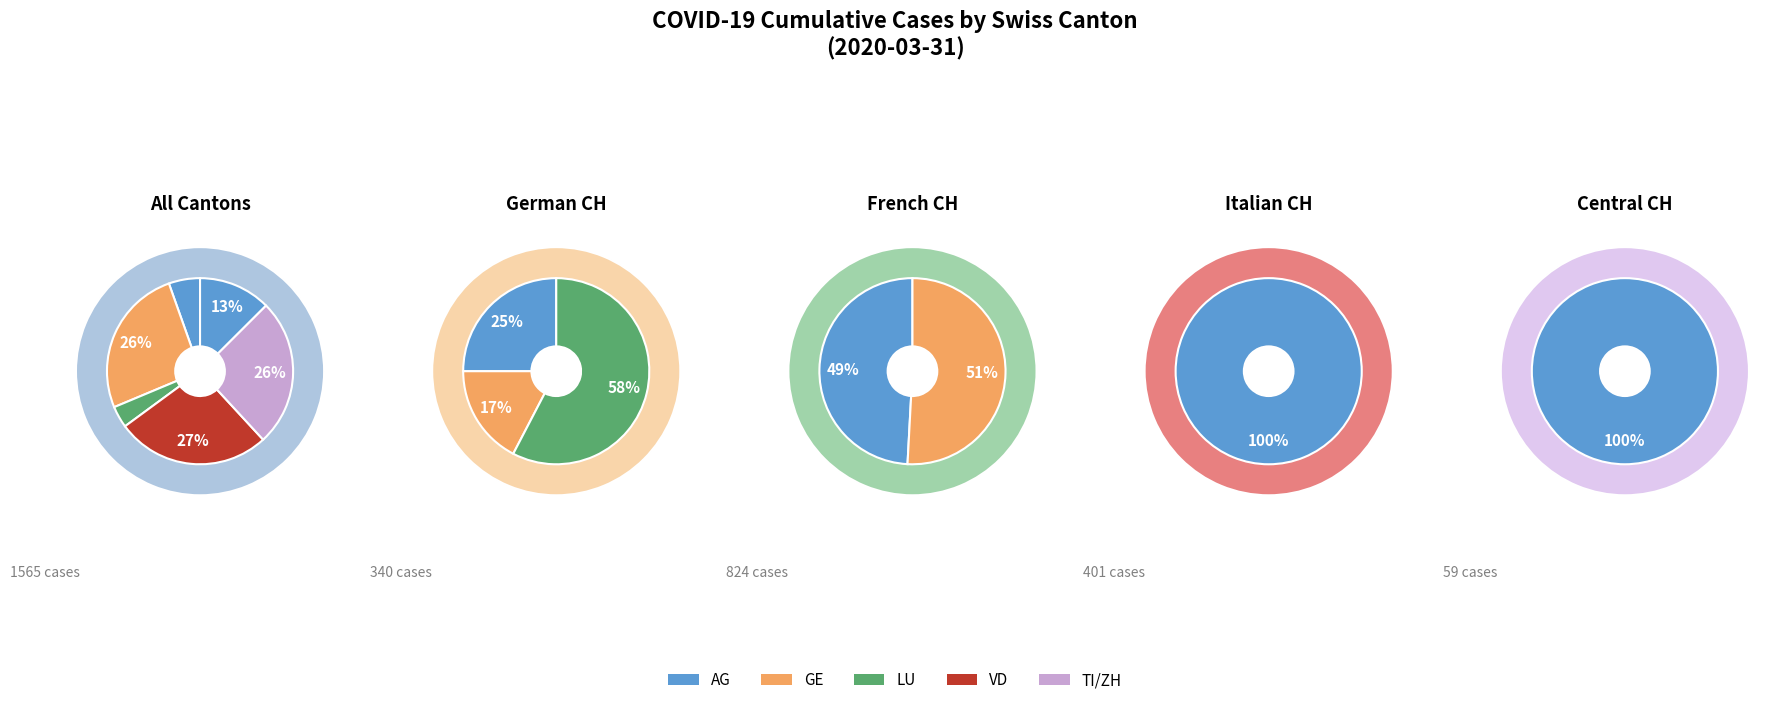

Is there a majority slice in this chart?

No